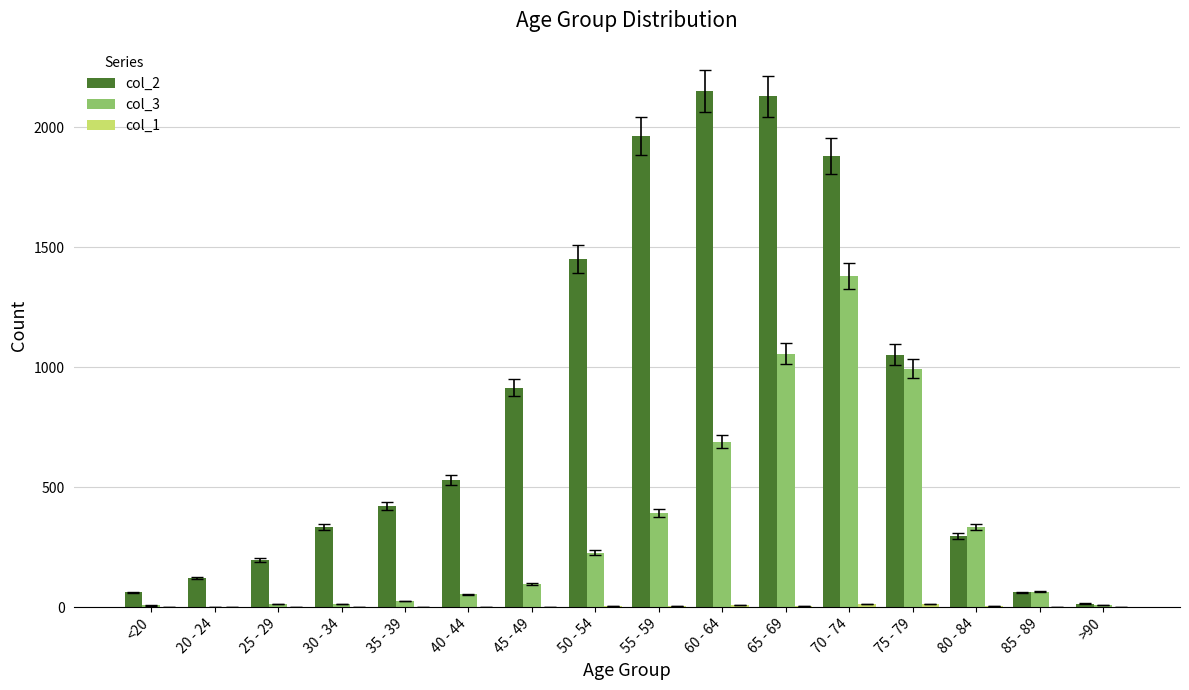

Count the number of data series in this chart.

3